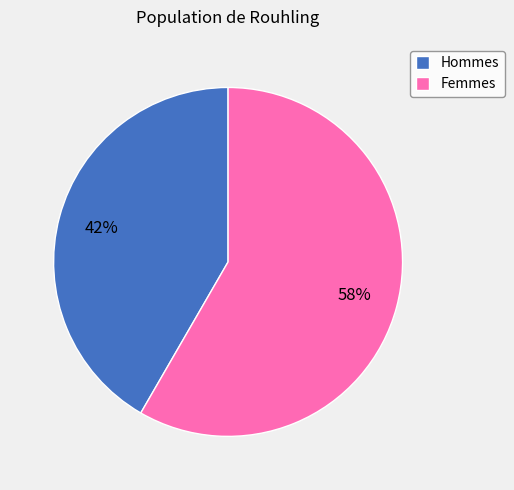

What is the largest slice in the pie chart?

Femmes